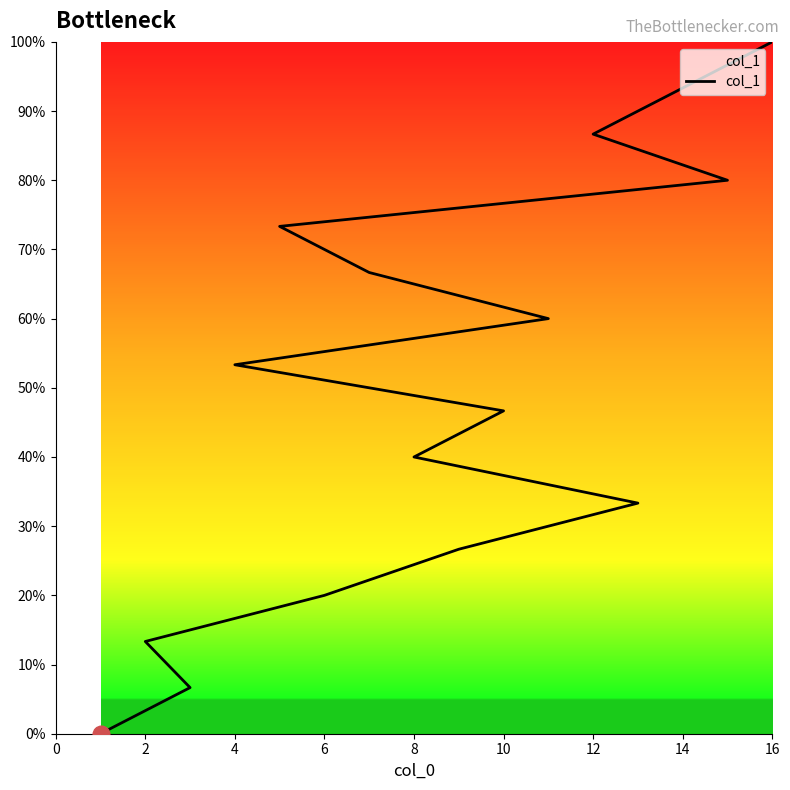

What is the average value?

0.5